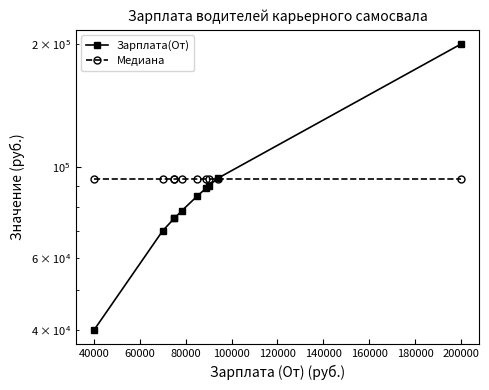

What are all the series names shown in the legend?

Зарплата(От), Медиана